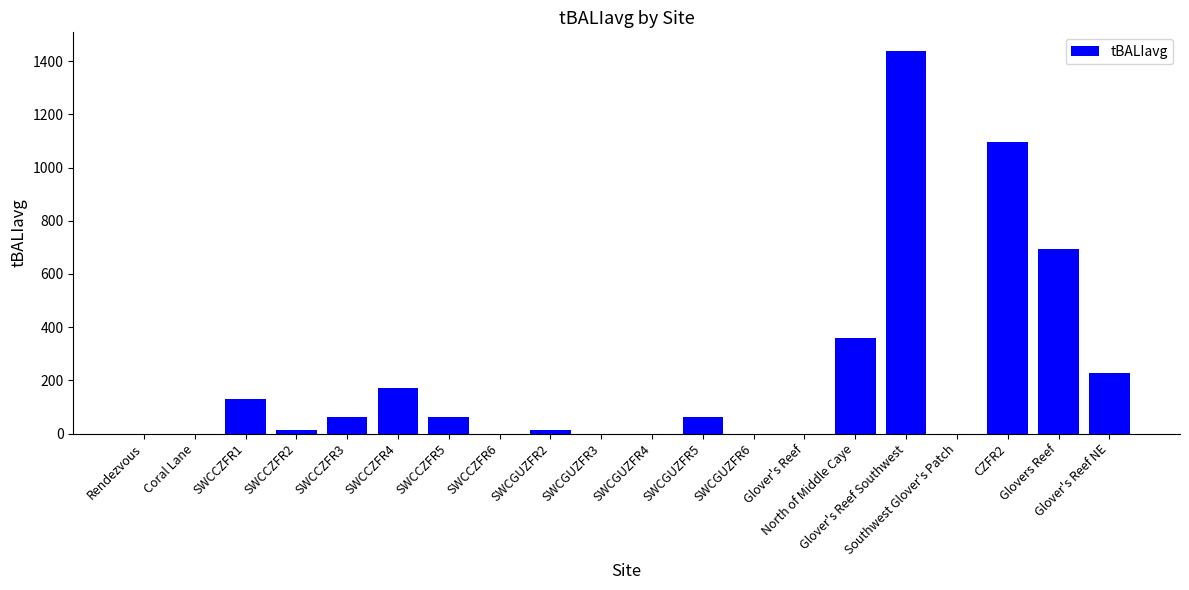

Are the bars grouped side by side (vs. stacked)?

No